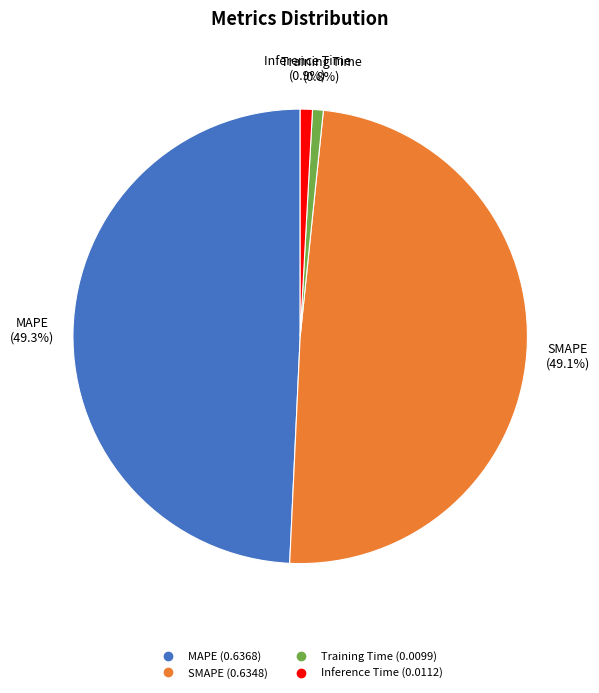

Is it true that Training Time is 1% of the pie?

True